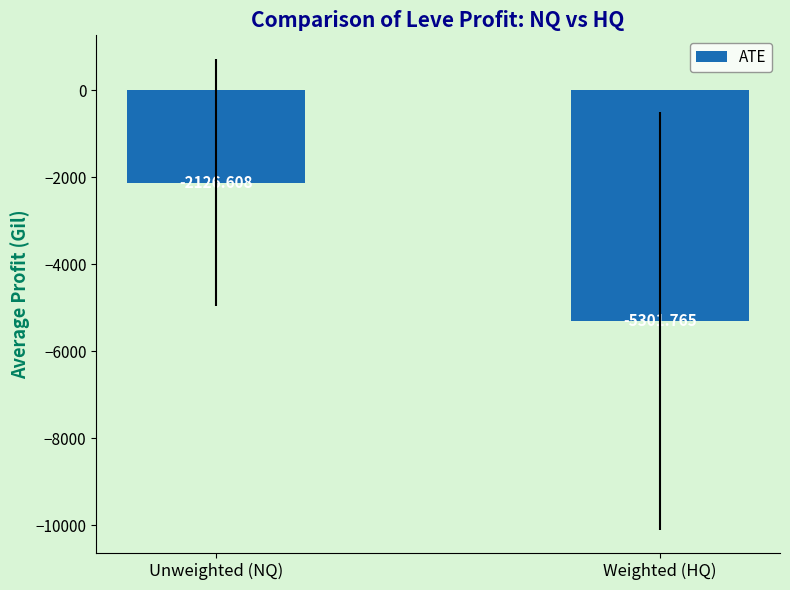

Is it true that the value at Unweighted (NQ) is -757.6?

False